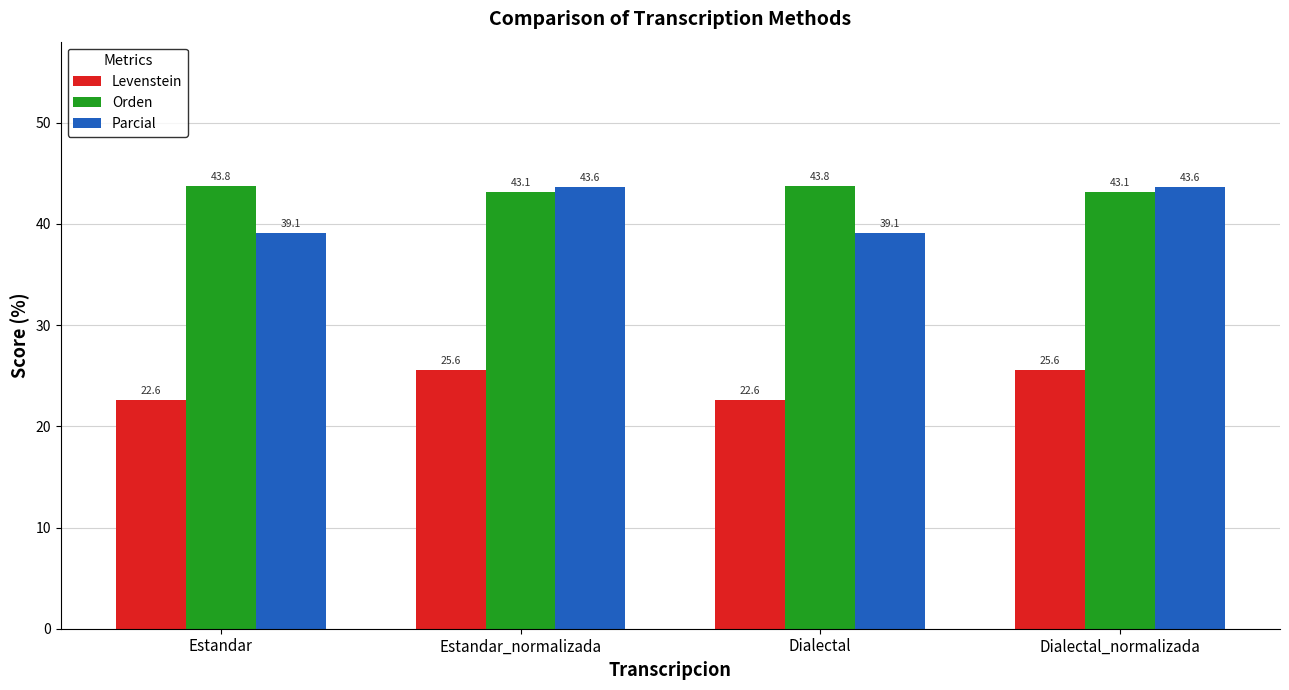

Reading left to right, list all the values displayed in this chart.

Levenstein: 22.6	25.6	22.6	25.6
Orden: 43.8	43.1	43.8	43.1
Parcial: 39.1	43.6	39.1	43.6